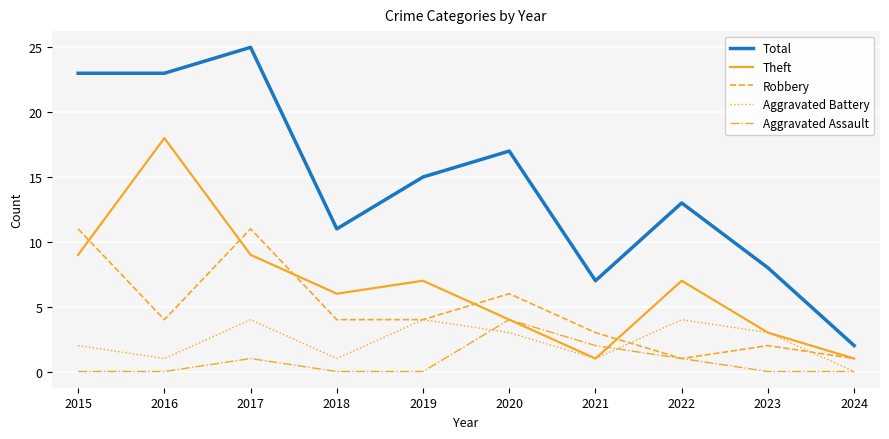

Reading right to left, list all the values displayed in this chart.

Total: 2024=2	2023=8	2022=13	2021=7	2020=17	2019=15	2018=11	2017=25	2016=23	2015=23
Theft: 2024=1	2023=3	2022=7	2021=1	2020=4	2019=7	2018=6	2017=9	2016=18	2015=9
Robbery: 2024=1	2023=2	2022=1	2021=3	2020=6	2019=4	2018=4	2017=11	2016=4	2015=11
Aggravated Battery: 2024=0	2023=3	2022=4	2021=1	2020=3	2019=4	2018=1	2017=4	2016=1	2015=2
Aggravated Assault: 2024=0	2023=0	2022=1	2021=2	2020=4	2019=0	2018=0	2017=1	2016=0	2015=0